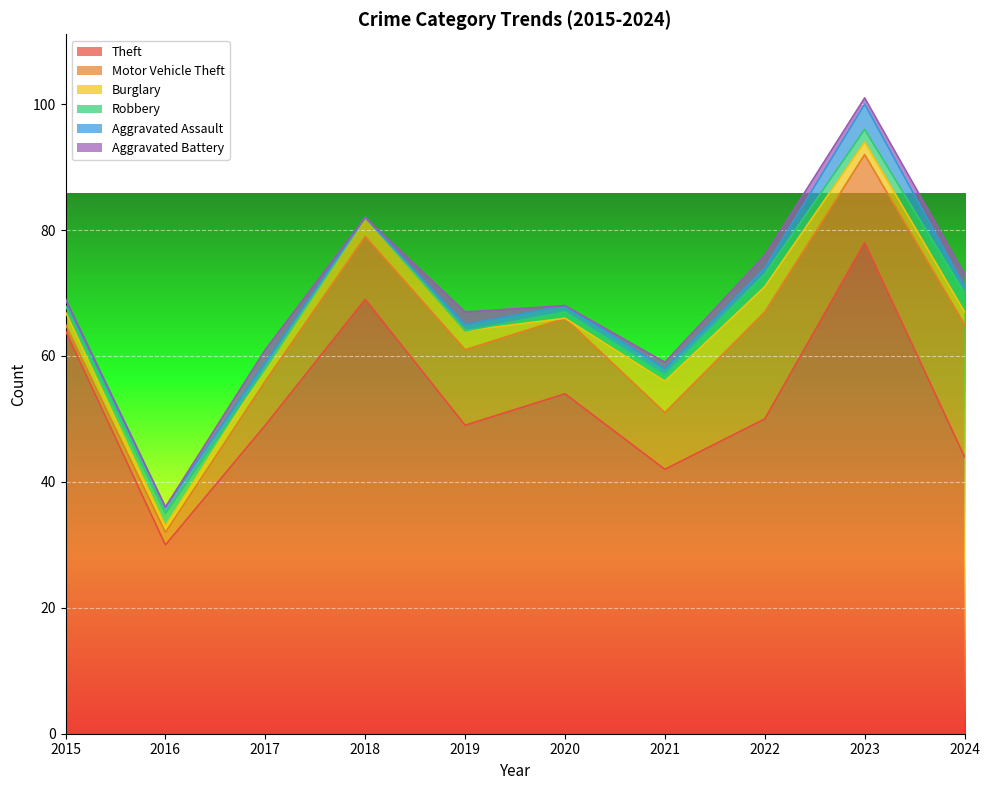

Where is Aggravated Assault nearest to the value 2?

2015